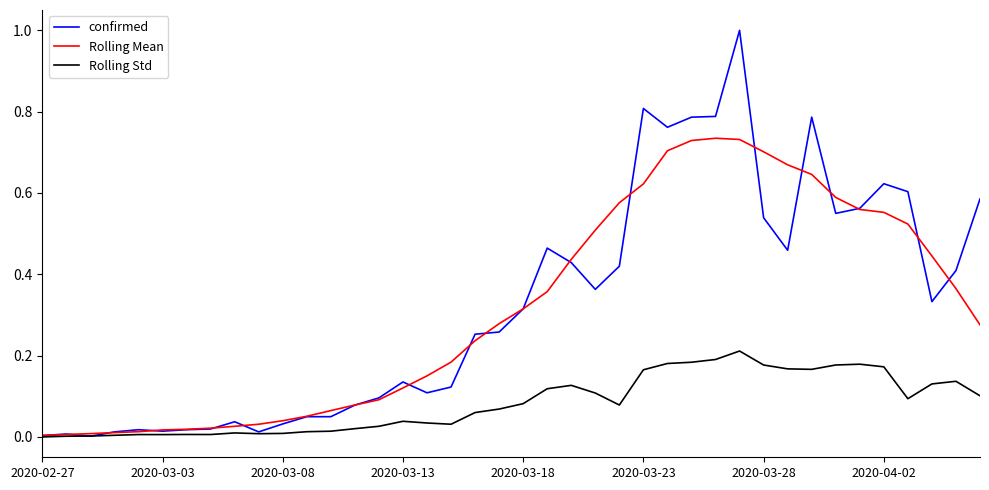

Rank the series by their maximum value, from lowest to highest.

Rolling Std, Rolling Mean, confirmed